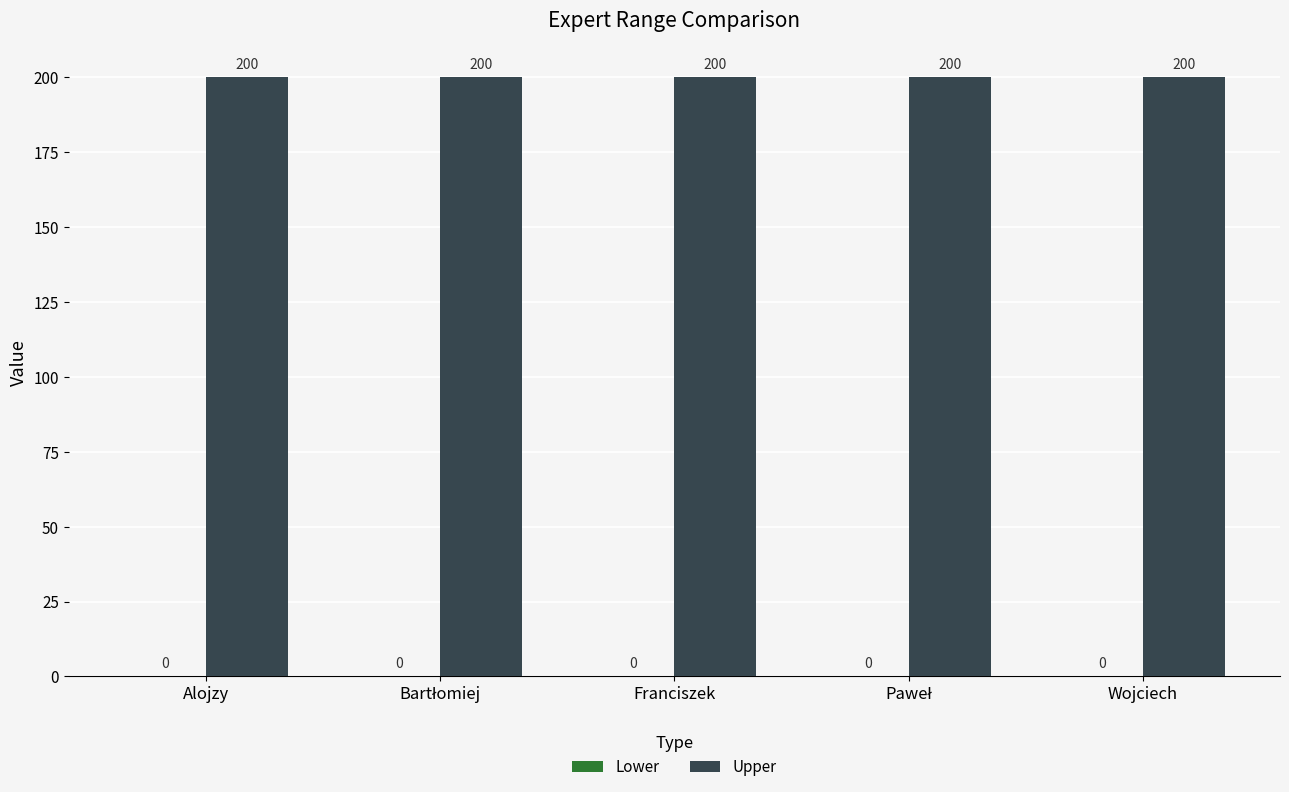

What is the total value across all series at Alojzy?

200